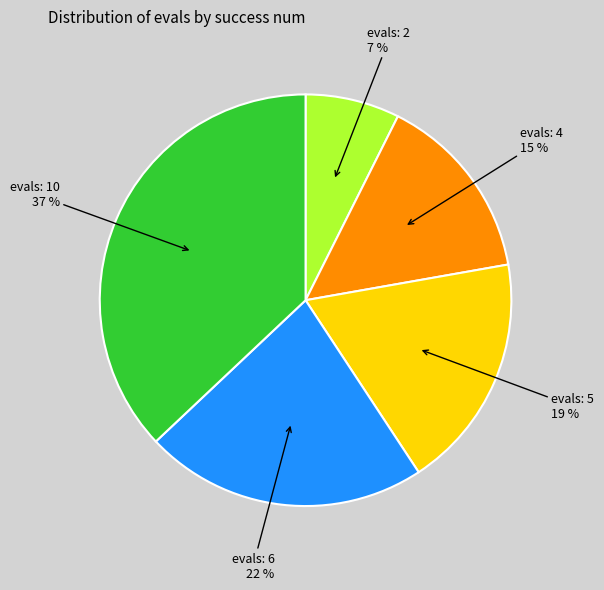

Which category has the biggest portion of the pie?

evals: 10